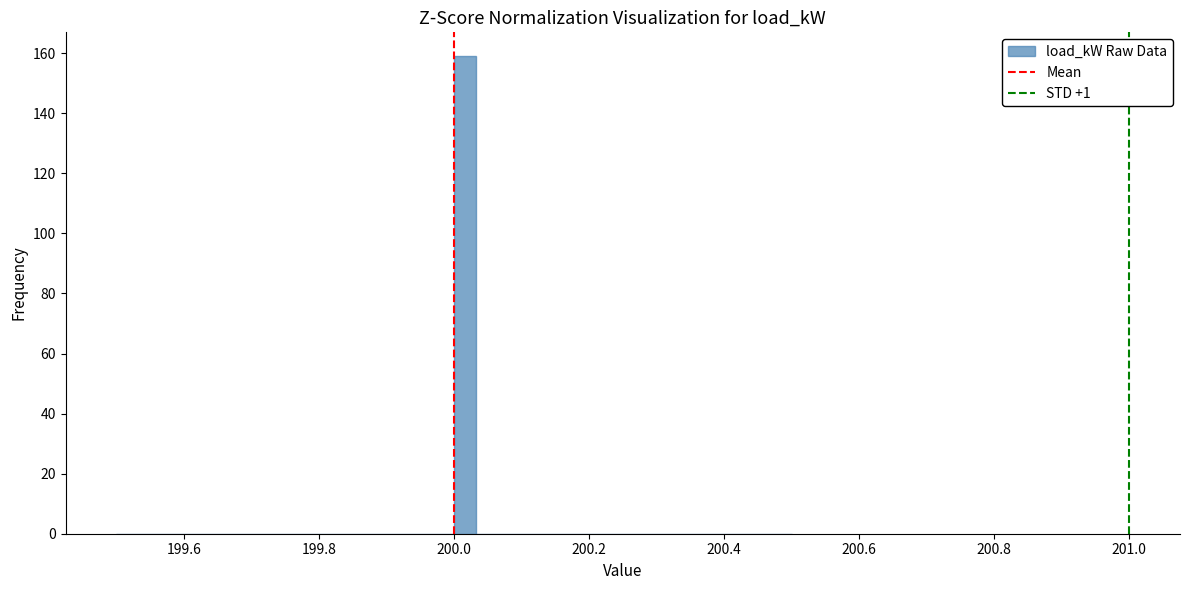

Around what value on the x-axis is the tallest bar? Give the approximate position of its centre, as read against the axis.

200.02